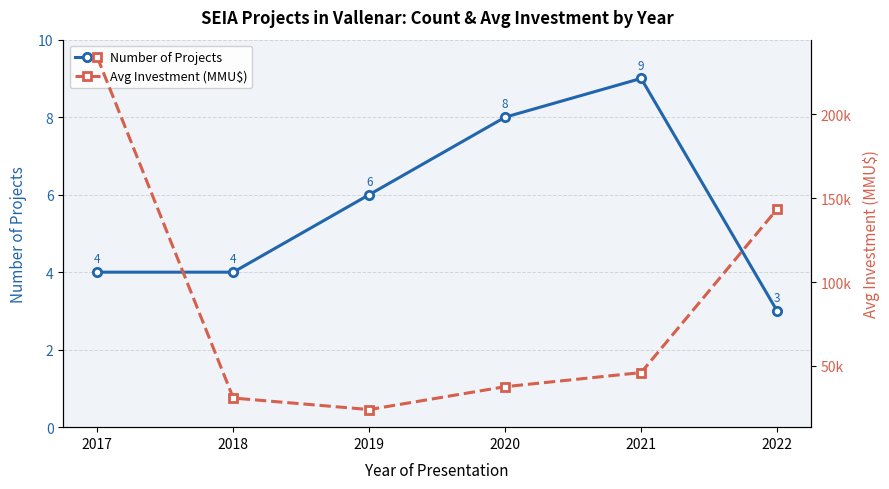

List the series in order of their overall mean, lowest first.

Number of Projects, Avg Investment (MMU$)